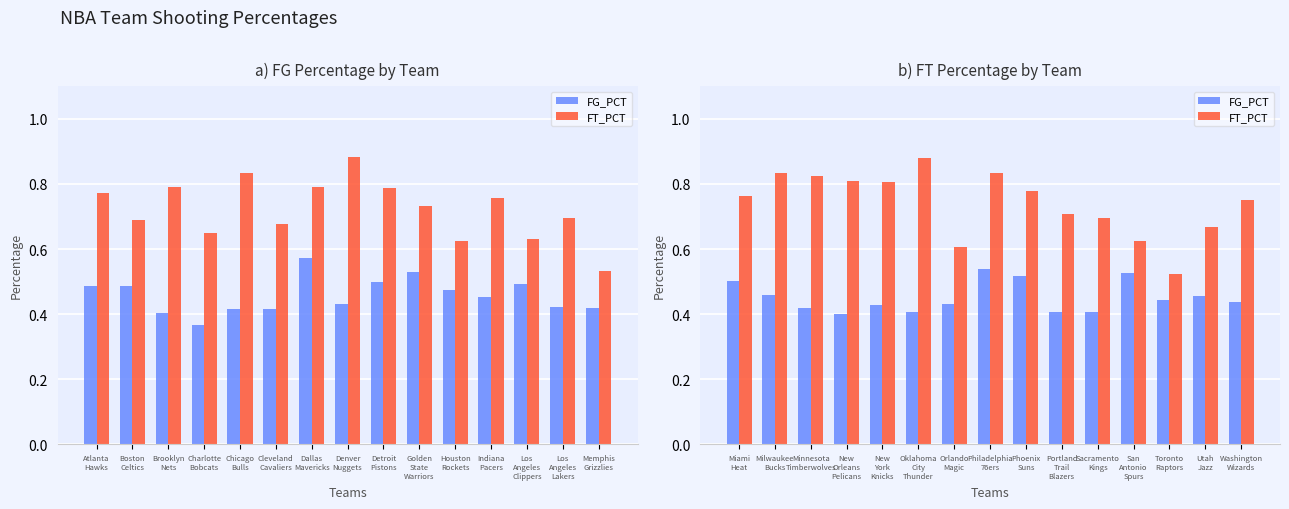

True or false: FG_PCT has a value of 0.2 at Minnesota Timberwolves.

False